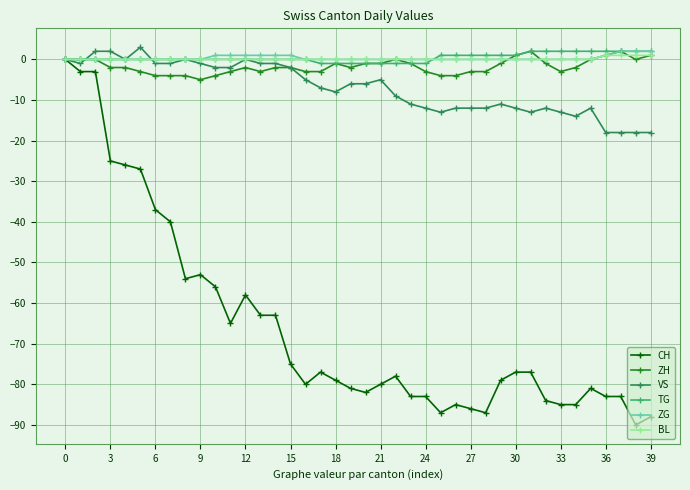

Which series has the widest spread of values?

CH